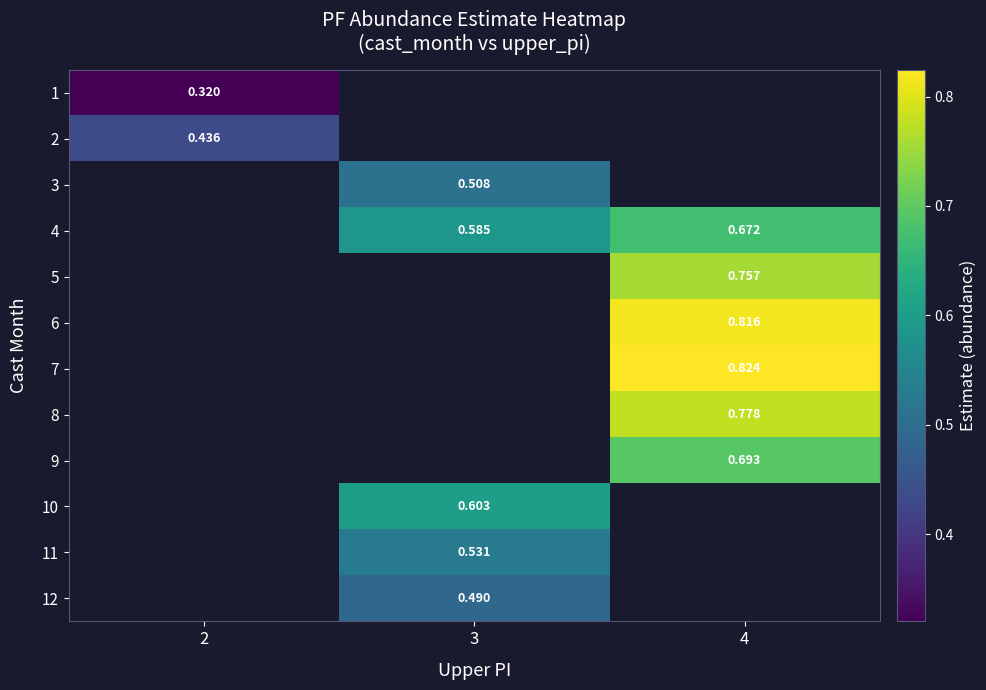

Is the value of 8 at 4 greater than the value of 6 at 4?

No